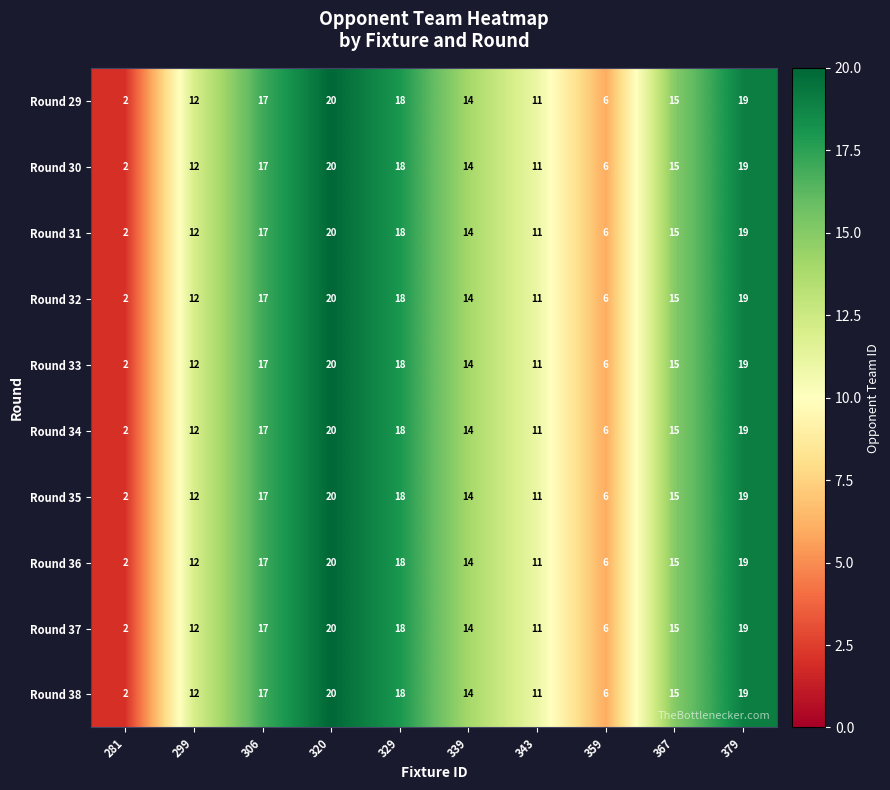

What is the greatest value displayed?

20